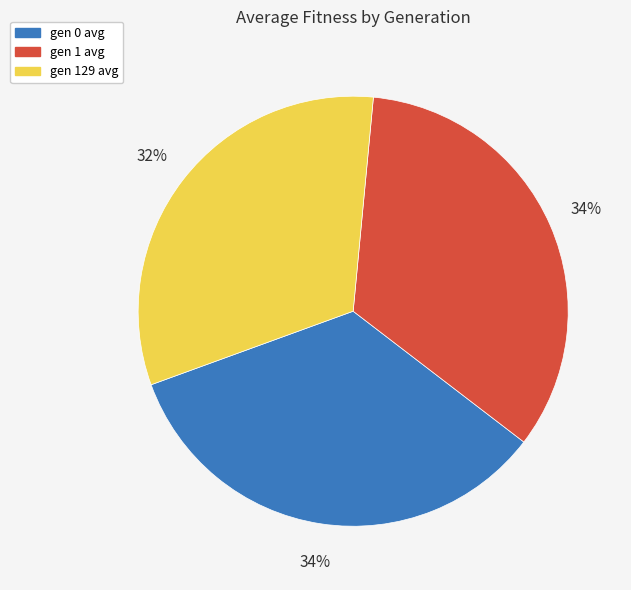

To the nearest percent, what is the difference between the largest and smallest slice percentages?

2%